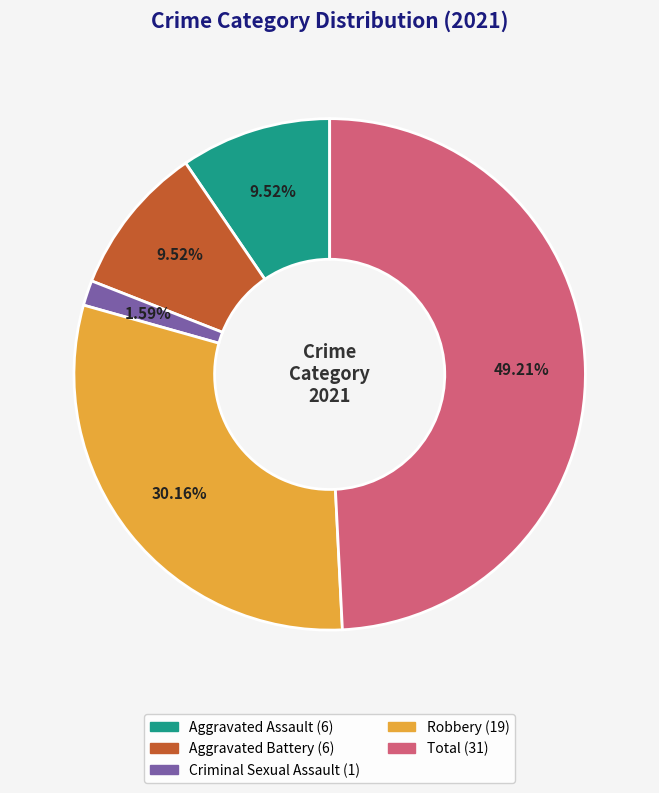

Is there a majority slice in this chart?

No